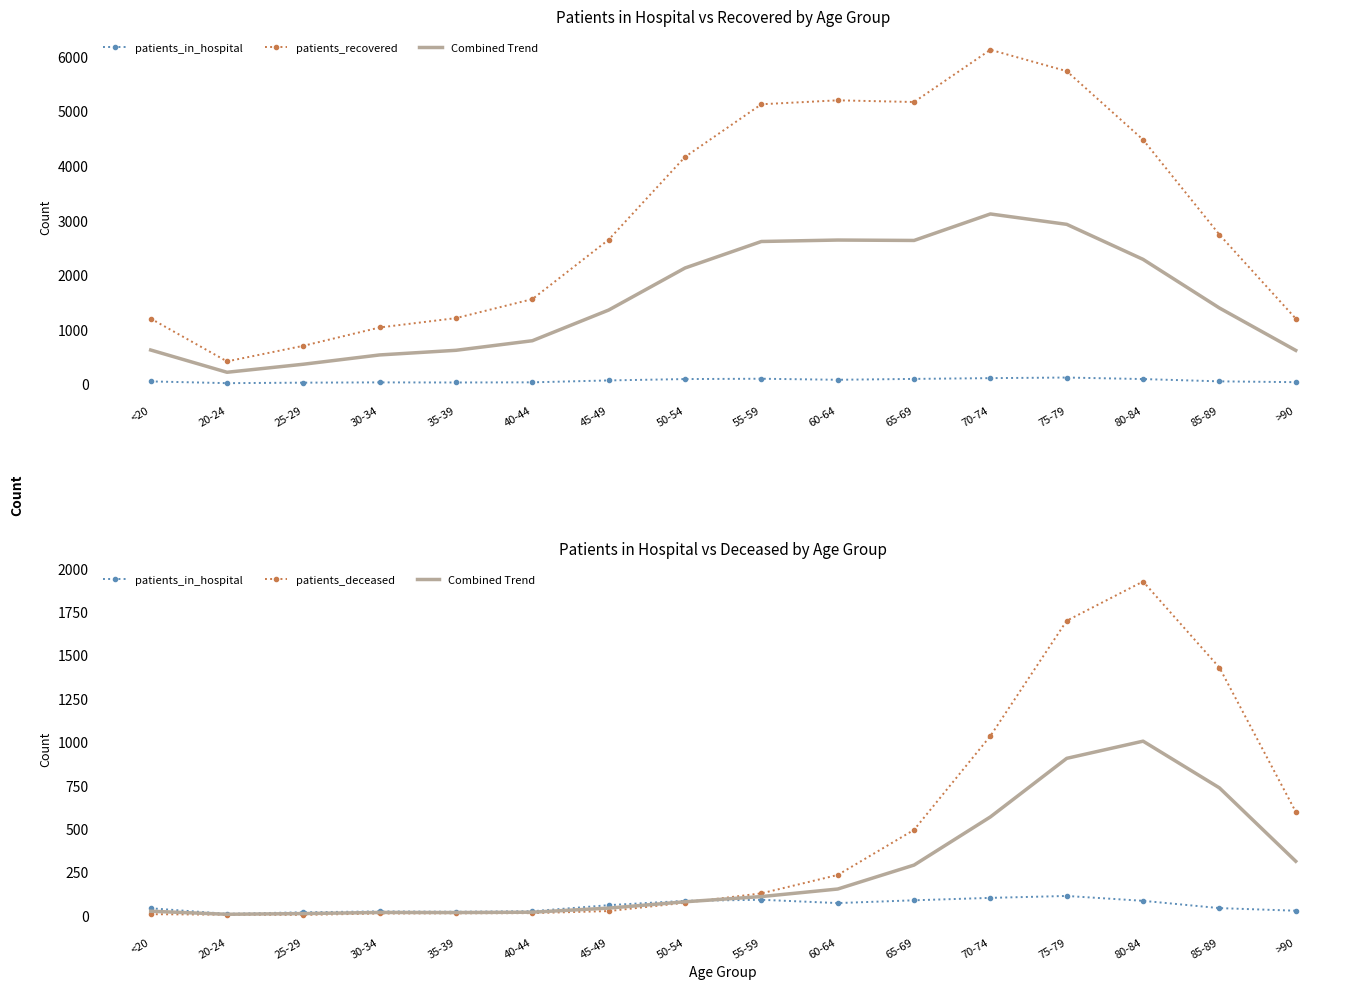

What is the smallest value displayed?

2.0